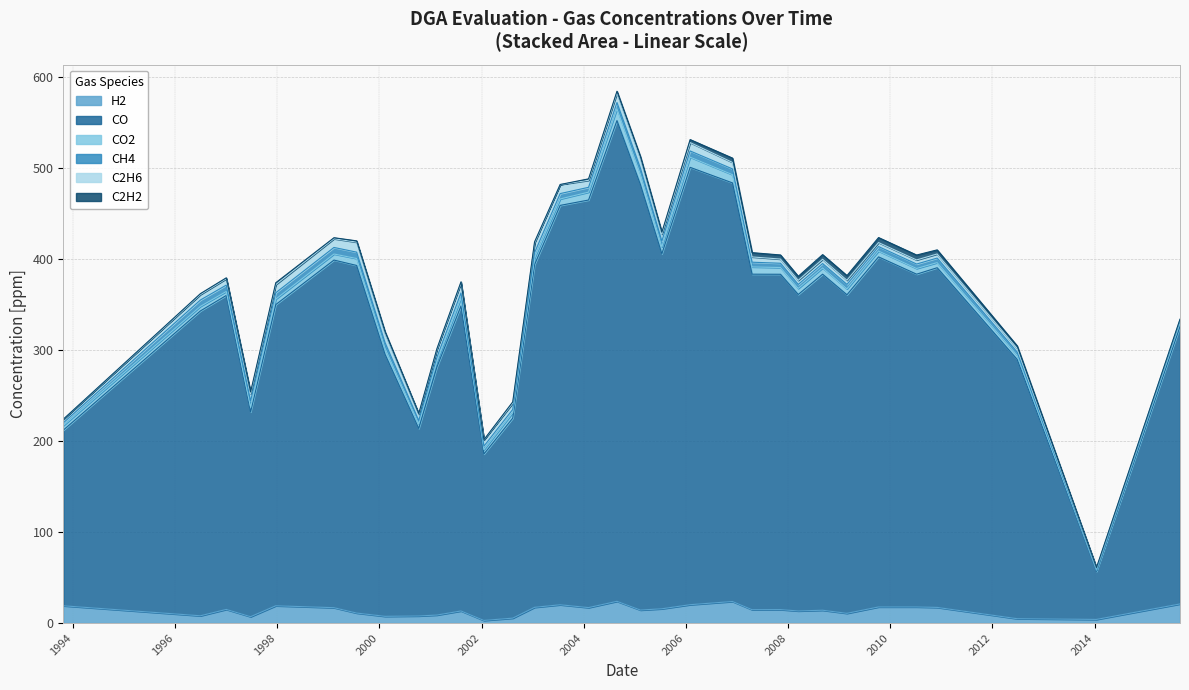

Reading left to right, what are all the values shown in this chart?

H2: 1993-10-25=19.0	1996-07-01=8.0	1997-01-02=15.0	1997-06-25=7.0	1997-12-22=19.0	1999-02-11=16.9	1999-07-23=11.0	2000-02-11=7.4	2000-10-09=7.8	2001-02-16=8.8	2001-08-07=13.3	2002-01-18=2.9	2002-08-12=5.4	2003-01-15=17.3	2003-07-17=20.1	2004-02-05=17.0	2004-08-26=23.9	2005-02-10=14.3	2005-07-13=15.7	2006-01-31=20.2	2006-11-30=23.7	2007-04-19=14.7	2007-11-08=14.8	2008-03-14=13.3	2008-09-04=14.1	2009-02-25=10.7	2009-10-09=17.7	2010-07-08=17.7	2010-12-02=17.2	2012-06-26=4.8	2014-01-14=4.0	2015-09-03=21.0
CO: 1993-10-25=193.0	1996-07-01=335.0	1997-01-02=345.0	1997-06-25=225.0	1997-12-22=331.0	1999-02-11=382.0	1999-07-23=382.0	2000-02-11=288.0	2000-10-09=206.0	2001-02-16=272.6	2001-08-07=335.2	2002-01-18=182.9	2002-08-12=219.8	2003-01-15=376.6	2003-07-17=438.9	2004-02-05=447.9	2004-08-26=528.3	2005-02-10=467.4	2005-07-13=390.1	2006-01-31=480.6	2006-11-30=460.0	2007-04-19=368.7	2007-11-08=368.5	2008-03-14=347.8	2008-09-04=369.3	2009-02-25=350.1	2009-10-09=384.7	2010-07-08=365.7	2010-12-02=373.3	2012-06-26=284.9	2014-01-14=52.7	2015-09-03=305.0
CO2: 1993-10-25=5.0	1996-07-01=5.0	1997-01-02=4.4	1997-06-25=5.0	1997-12-22=6.0	1999-02-11=6.7	1999-07-23=7.6	2000-02-11=6.7	2000-10-09=5.0	2001-02-16=6.0	2001-08-07=8.8	2002-01-18=4.8	2002-08-12=6.0	2003-01-15=7.4	2003-07-17=7.1	2004-02-05=8.7	2004-08-26=12.9	2005-02-10=11.3	2005-07-13=7.6	2006-01-31=11.2	2006-11-30=9.1	2007-04-19=8.0	2007-11-08=7.4	2008-03-14=6.6	2008-09-04=6.9	2009-02-25=6.5	2009-10-09=6.4	2010-07-08=6.2	2010-12-02=5.6	2012-06-26=4.5	2014-01-14=1.4	2015-09-03=3.8
CH4: 1993-10-25=3.0	1996-07-01=7.0	1997-01-02=7.0	1997-06-25=7.0	1997-12-22=7.0	1999-02-11=7.2	1999-07-23=7.0	2000-02-11=6.1	2000-10-09=3.7	2001-02-16=4.7	2001-08-07=5.5	2002-01-18=3.8	2002-08-12=3.6	2003-01-15=5.8	2003-07-17=5.9	2004-02-05=5.3	2004-08-26=6.9	2005-02-10=6.7	2005-07-13=6.4	2006-01-31=6.8	2006-11-30=6.3	2007-04-19=5.2	2007-11-08=4.7	2008-03-14=4.4	2008-09-04=4.8	2009-02-25=4.9	2009-10-09=4.9	2010-07-08=4.9	2010-12-02=5.0	2012-06-26=3.6	2014-01-14=1.4	2015-09-03=3.0
C2H6: 1993-10-25=4.0	1996-07-01=6.0	1997-01-02=7.0	1997-06-25=8.0	1997-12-22=9.0	1999-02-11=9.6	1999-07-23=11.0	2000-02-11=10.0	2000-10-09=7.0	2001-02-16=8.6	2001-08-07=11.0	2002-01-18=7.0	2002-08-12=6.9	2003-01-15=10.6	2003-07-17=10.0	2004-02-05=7.7	2004-08-26=10.4	2005-02-10=10.4	2005-07-13=7.6	2006-01-31=9.2	2006-11-30=7.2	2007-04-19=5.8	2007-11-08=4.6	2008-03-14=4.5	2008-09-04=4.7	2009-02-25=4.6	2009-10-09=4.4	2010-07-08=4.5	2010-12-02=4.5	2012-06-26=4.0	2014-01-14=0.9	2015-09-03=1.0
C2H2: 1993-10-25=0.0	1996-07-01=1.0	1997-01-02=1.0	1997-06-25=2.0	1997-12-22=2.0	1999-02-11=1.1	1999-07-23=1.4	2000-02-11=2.0	2000-10-09=0.7	2001-02-16=0.9	2001-08-07=1.2	2002-01-18=0.1	2002-08-12=1.4	2003-01-15=1.3	2003-07-17=0.0	2004-02-05=1.6	2004-08-26=2.0	2005-02-10=2.4	2005-07-13=2.1	2006-01-31=3.3	2006-11-30=4.7	2007-04-19=4.7	2007-11-08=4.5	2008-03-14=4.4	2008-09-04=5.1	2009-02-25=5.1	2009-10-09=5.5	2010-07-08=5.4	2010-12-02=4.5	2012-06-26=2.8	2014-01-14=0.6	2015-09-03=0.1